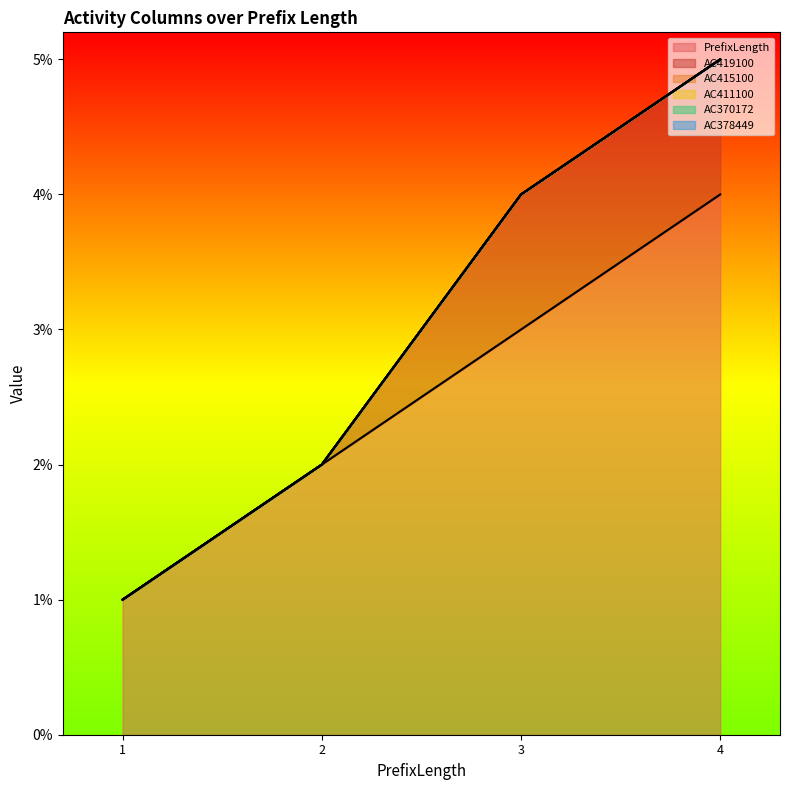

Which category has the lowest value in the AC378449 series?

1